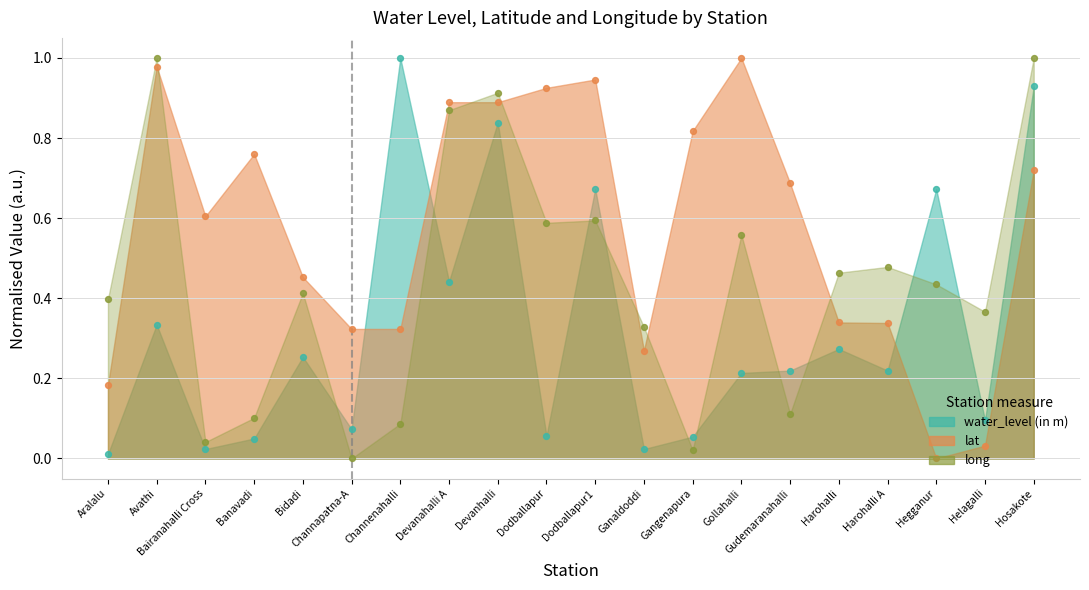

Which series has the widest spread of Y values?

lat